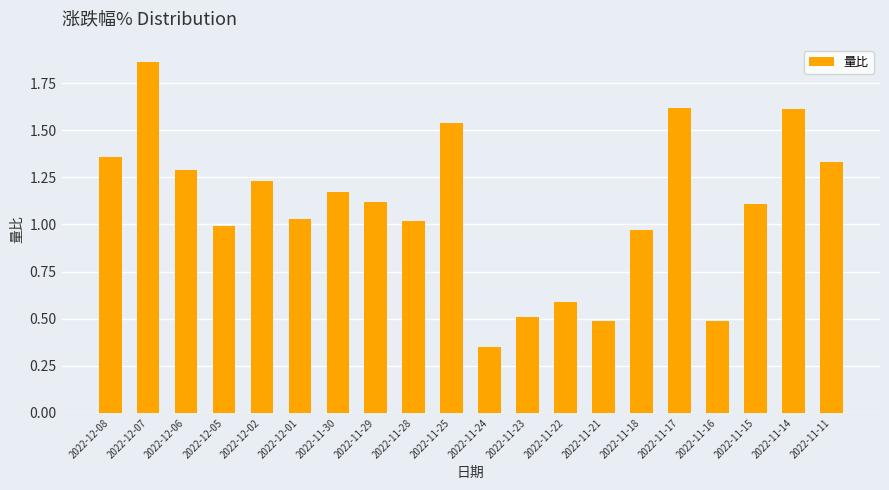

The value at 2022-11-23 is 0.2. True or false?

False